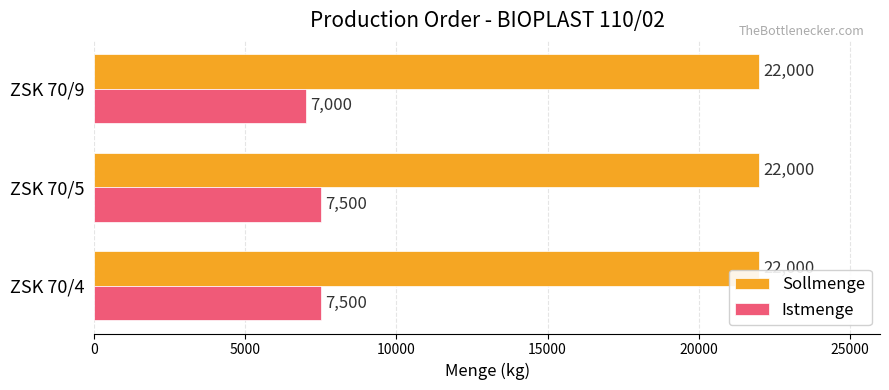

Which series has the largest total across all categories?

Sollmenge